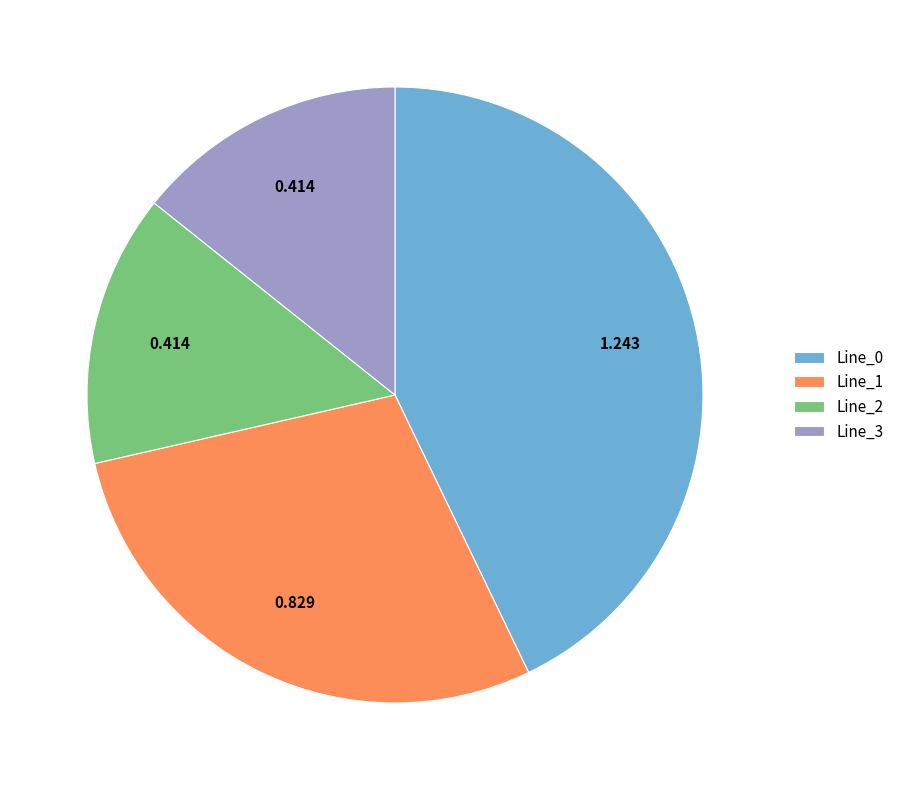

Is the sum of Line_2 and Line_3 greater than half?

No